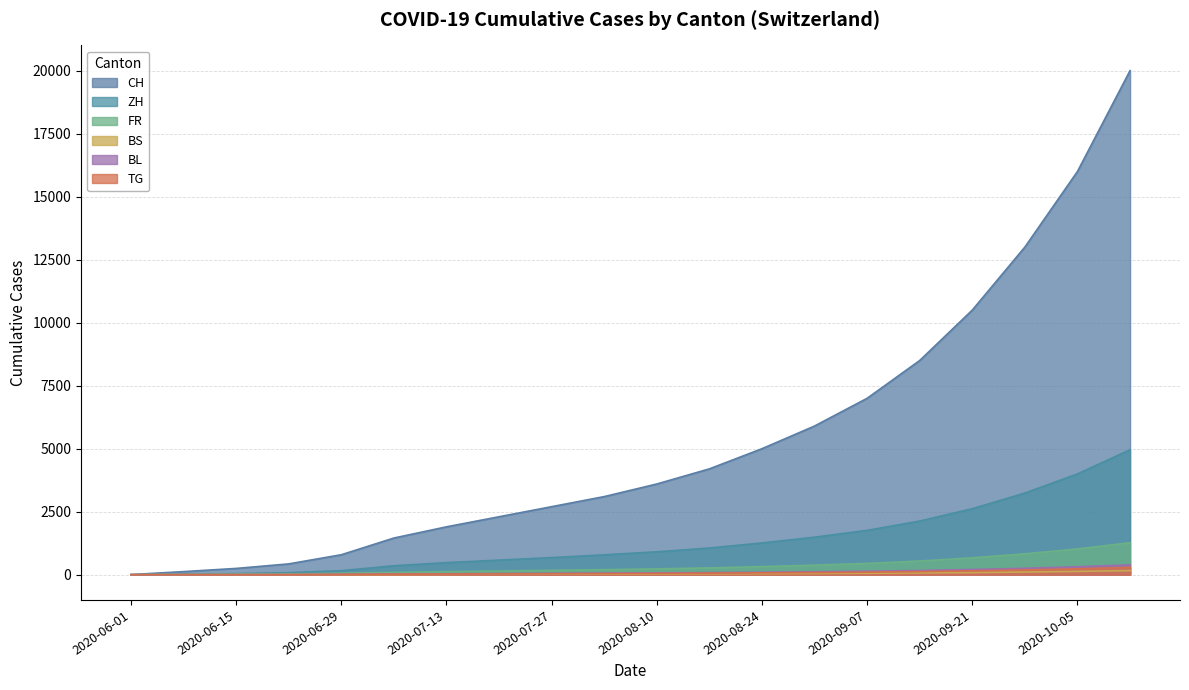

What is the sum of the FR values at 2020-08-17 and 2020-07-20?

420